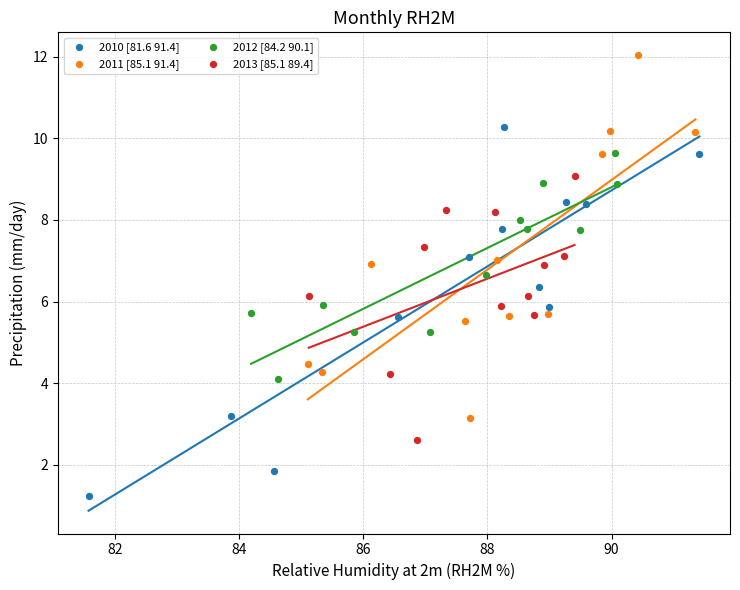

Which series contains the highest Y value?

2011 [85.1 91.4]